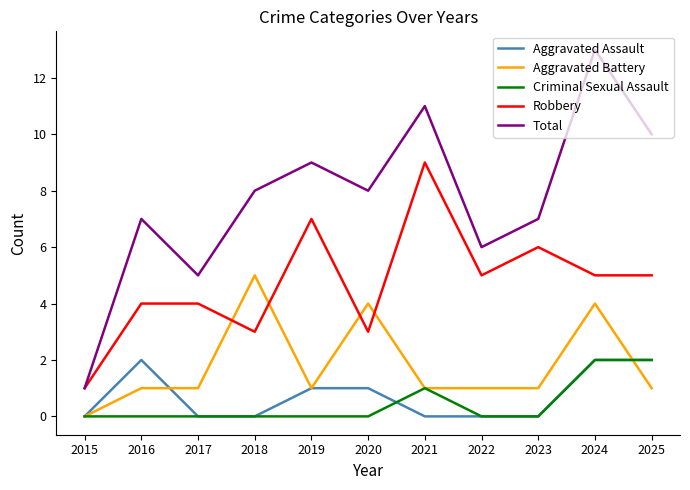

True or false: Total and Aggravated Battery intersect in this chart.

False